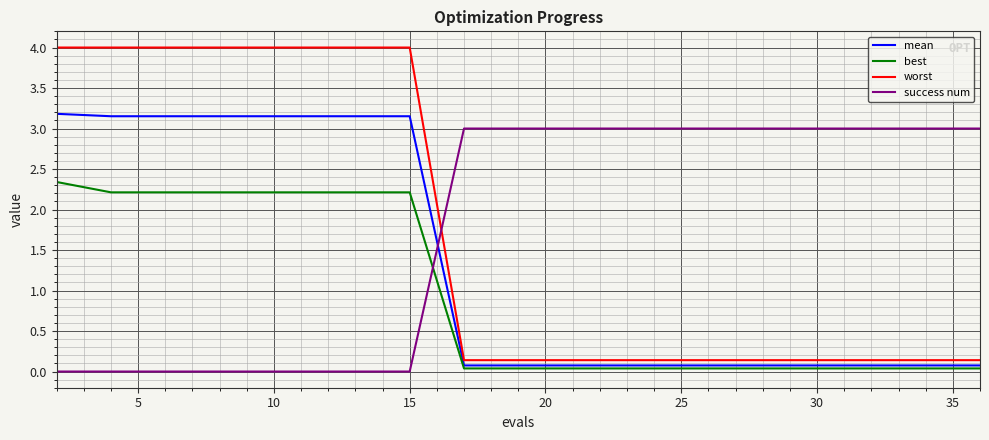

List the series in order of their peak value, lowest first.

best, success num, mean, worst